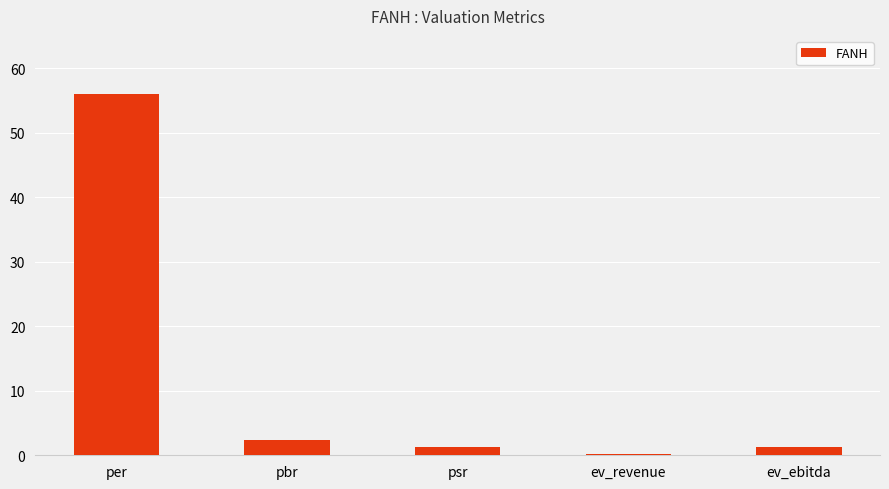

Between ev_ebitda and per, which is larger?

per